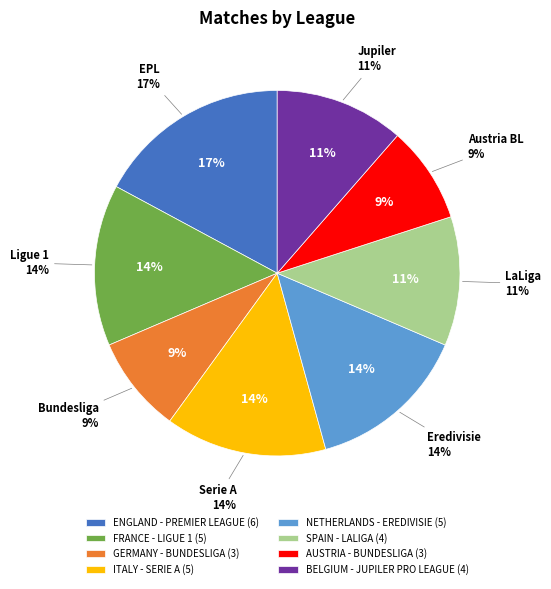

What is the smallest slice in the pie chart?

GERMANY - BUNDESLIGA